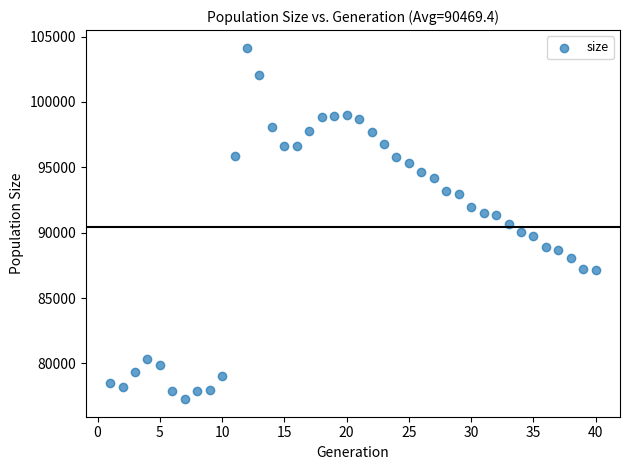

What is the range of Y values (max minus min)?

26883